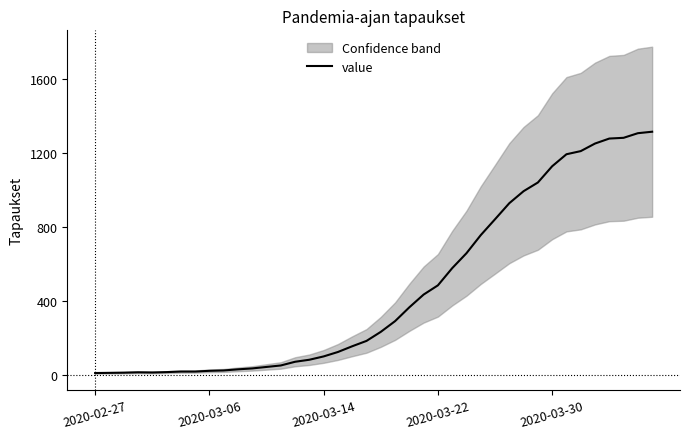

What is the highest value of the value series?

1316